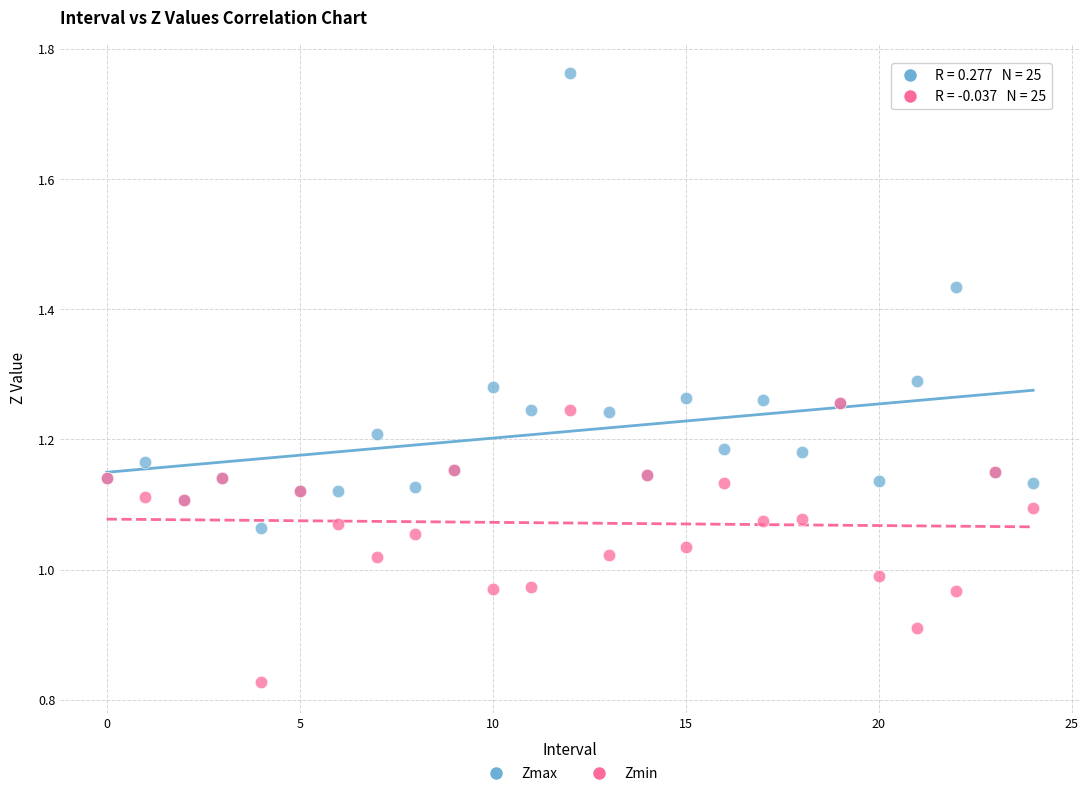

What are all the series names shown in the legend?

Zmax, Zmin